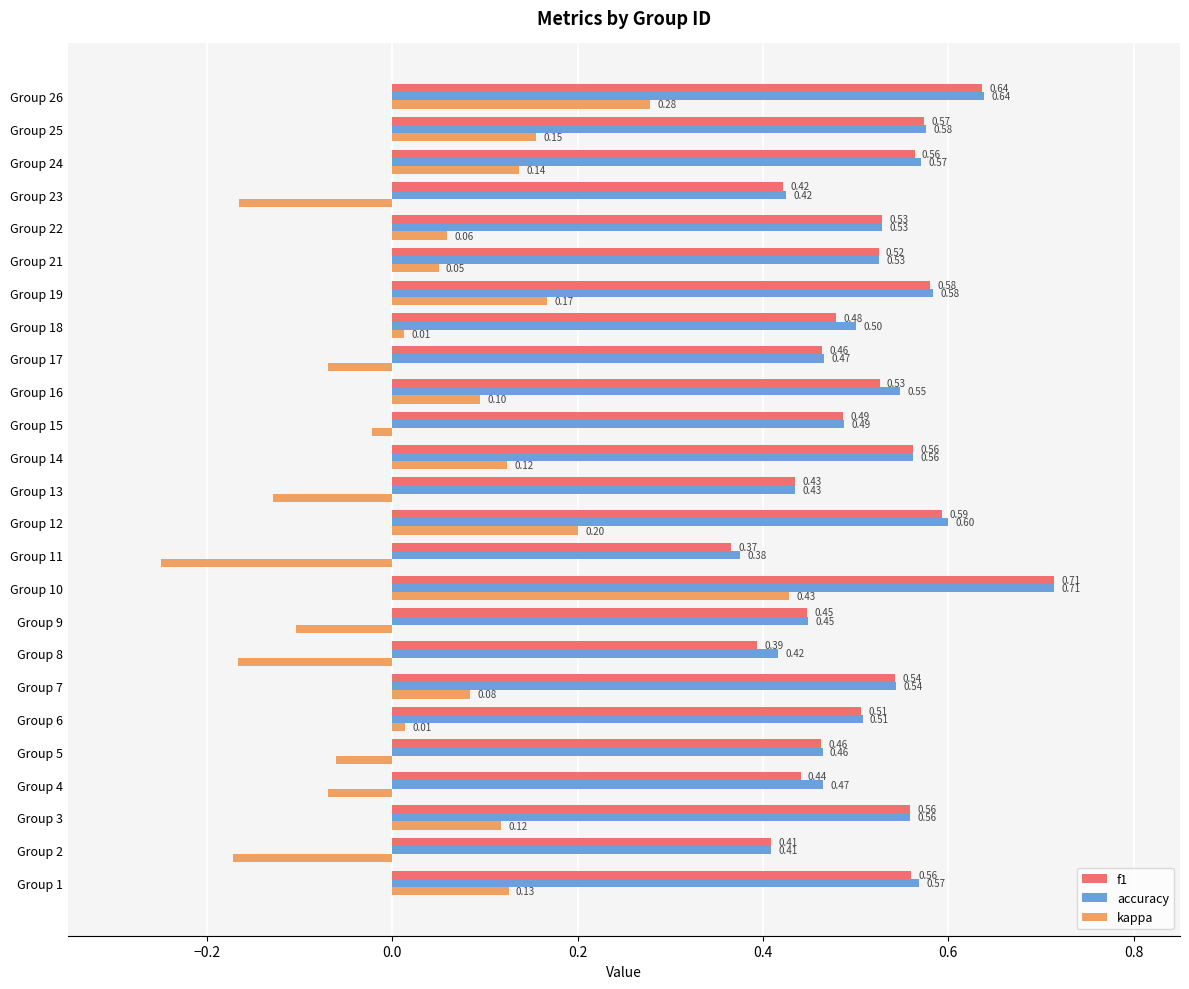

Which series has the widest spread of values?

kappa